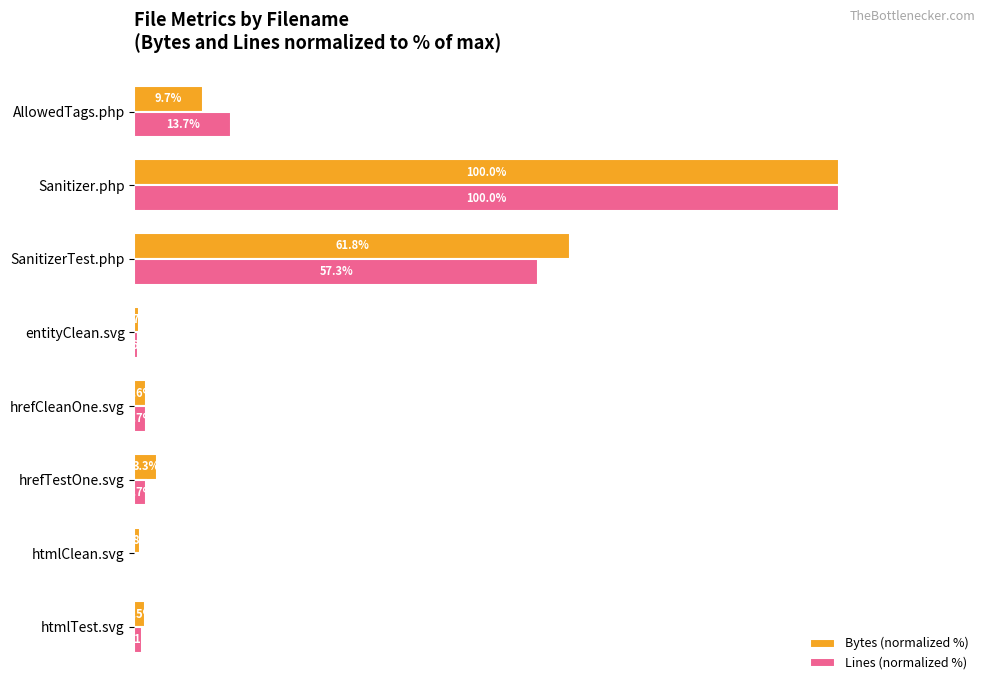

At which label does Bytes (normalized %) reach its peak?

Sanitizer.php